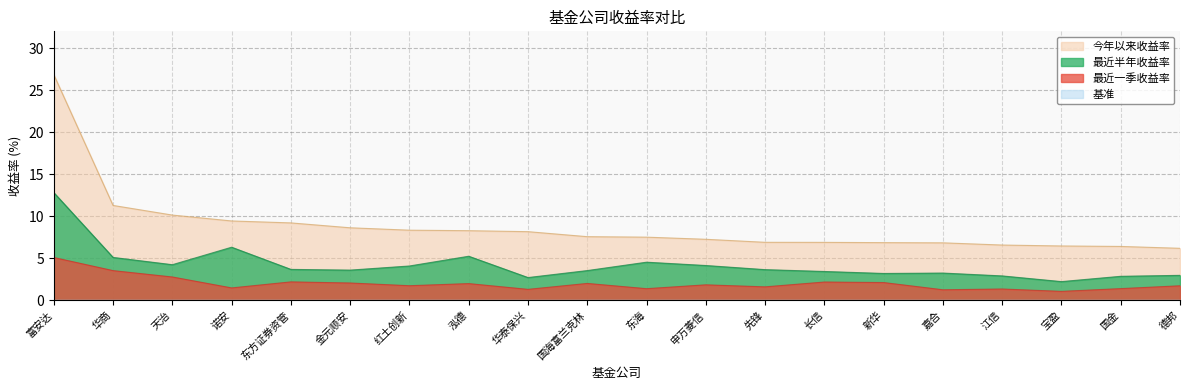

Between 先锋 and 德邦, which series saw the biggest shift?

今年以来收益率